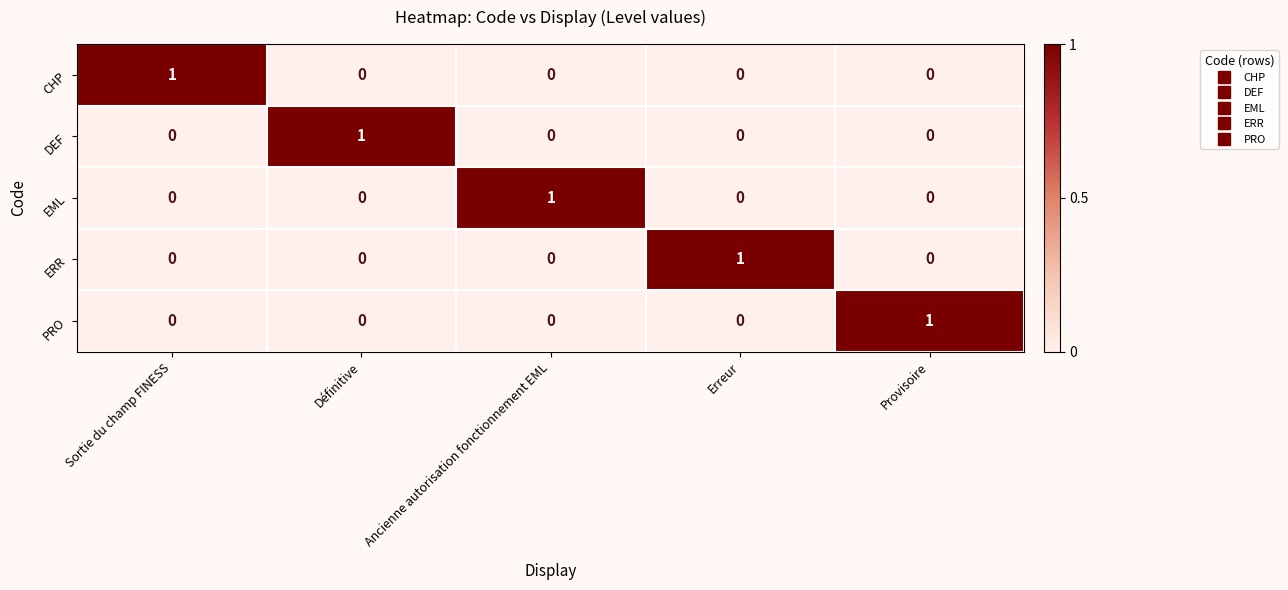

Count the number of categories in the chart.

5